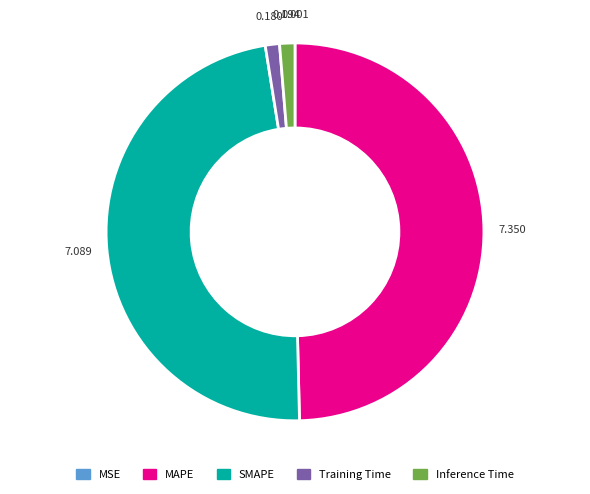

Is Training Time the majority of the pie?

No